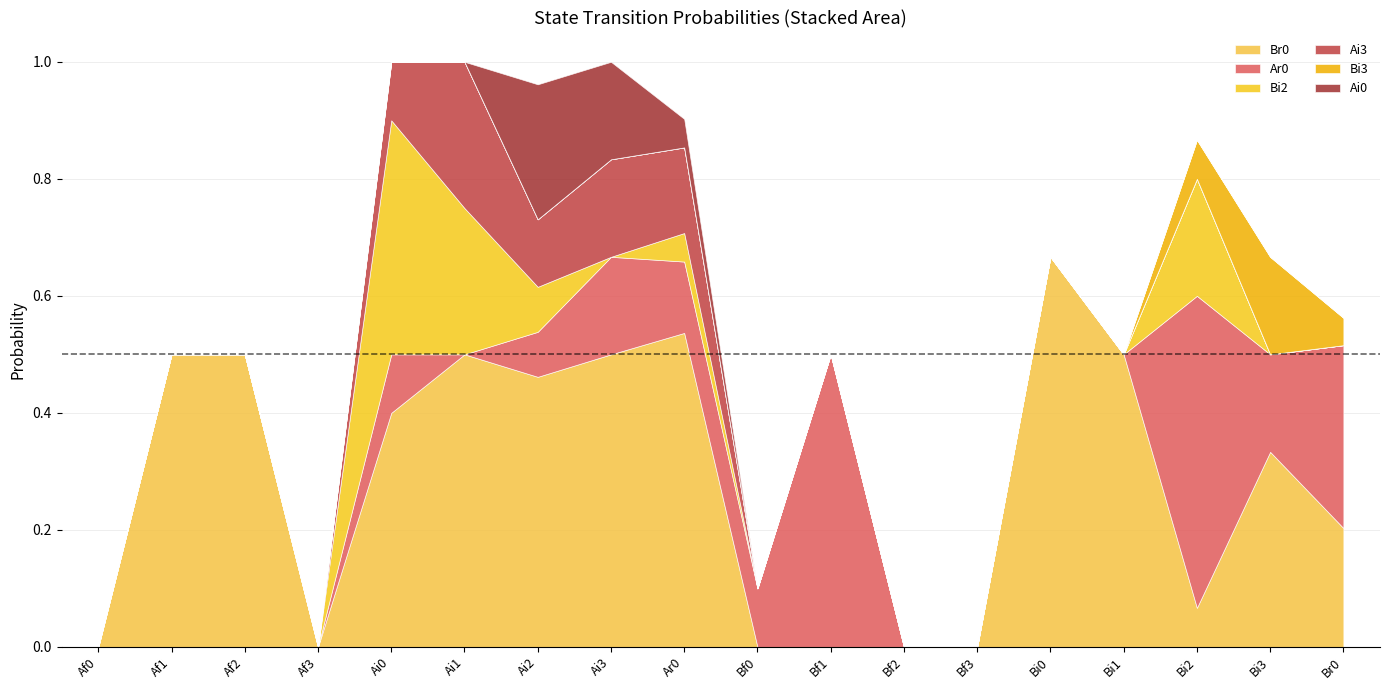

Which series changed the most between Af3 and Ai3?

Br0